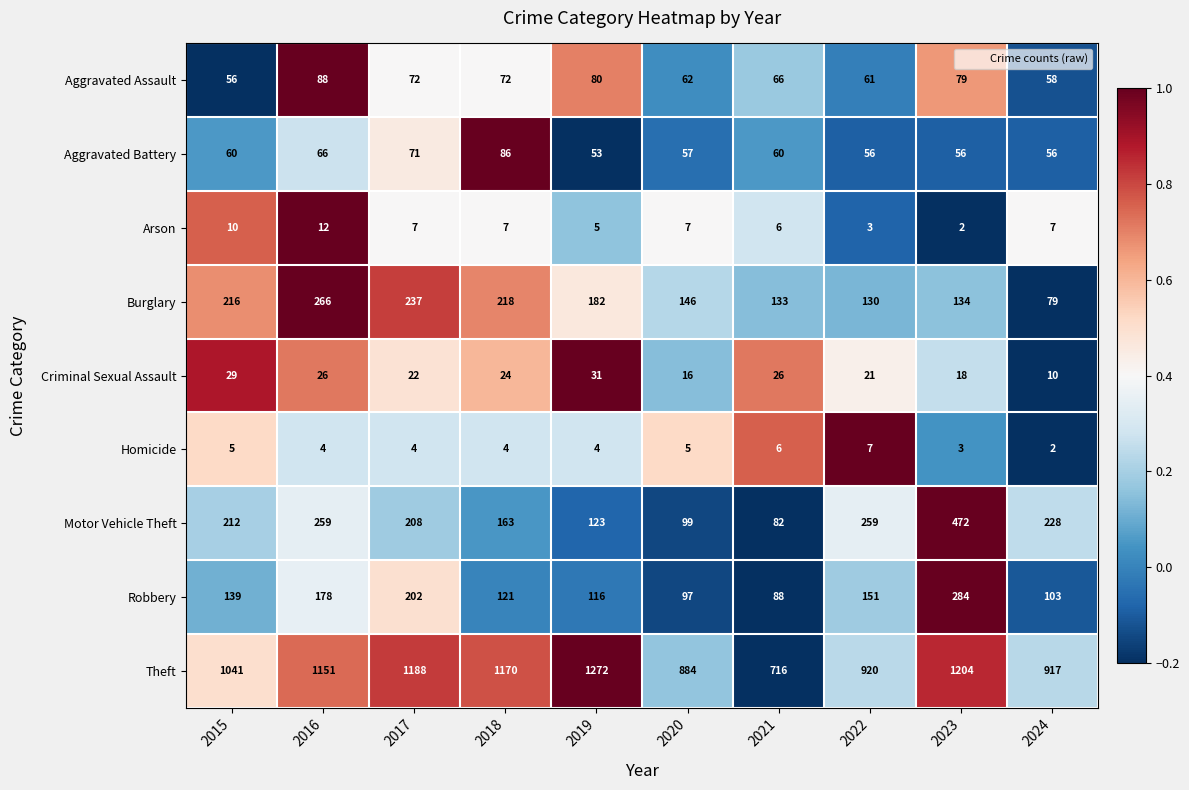

What value does the Criminal Sexual Assault series have at 2016?

26